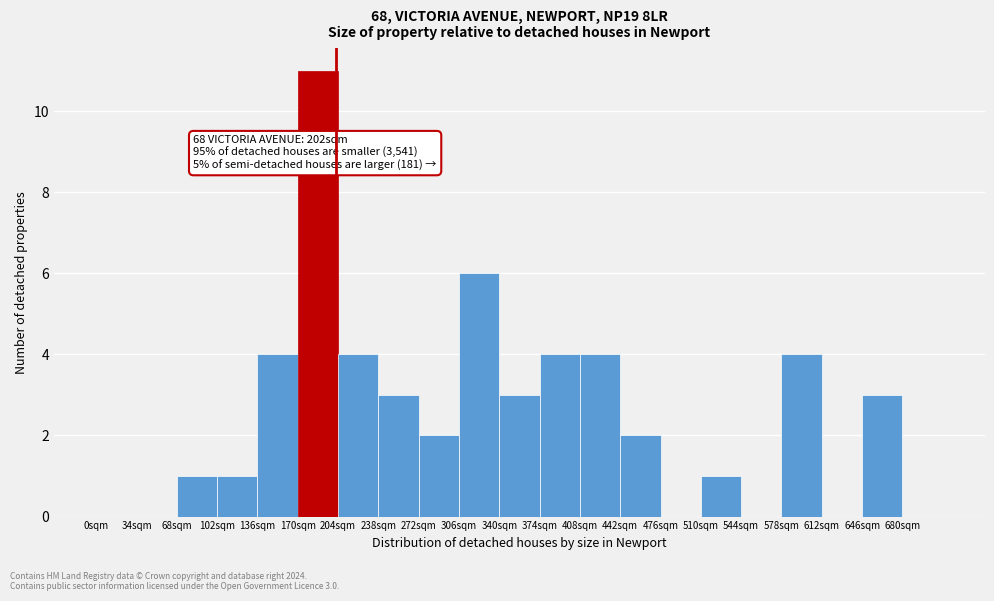

Over which range of the x-axis is the bar tallest?

170 to 204